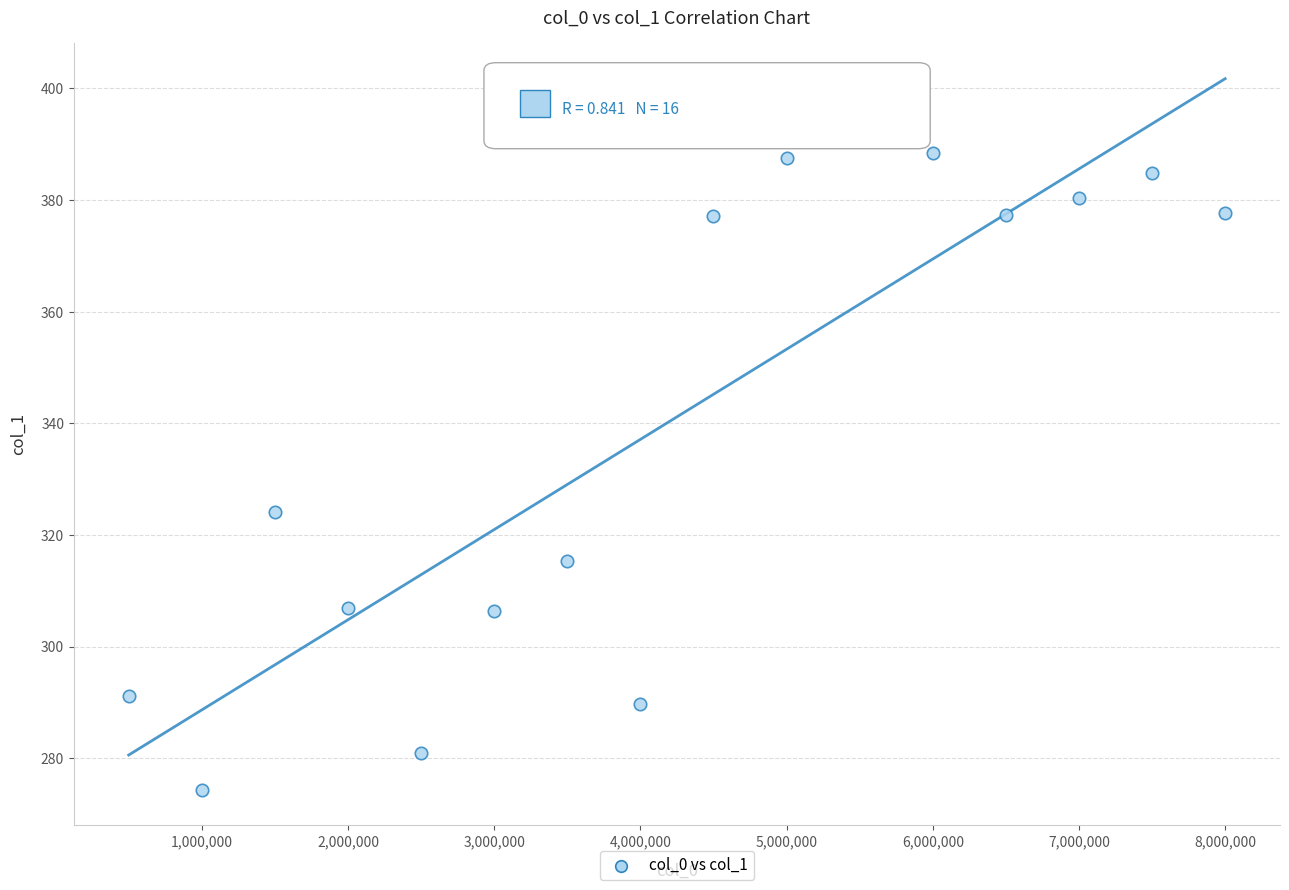

What is the range of X values (max minus min)?

7500000.0